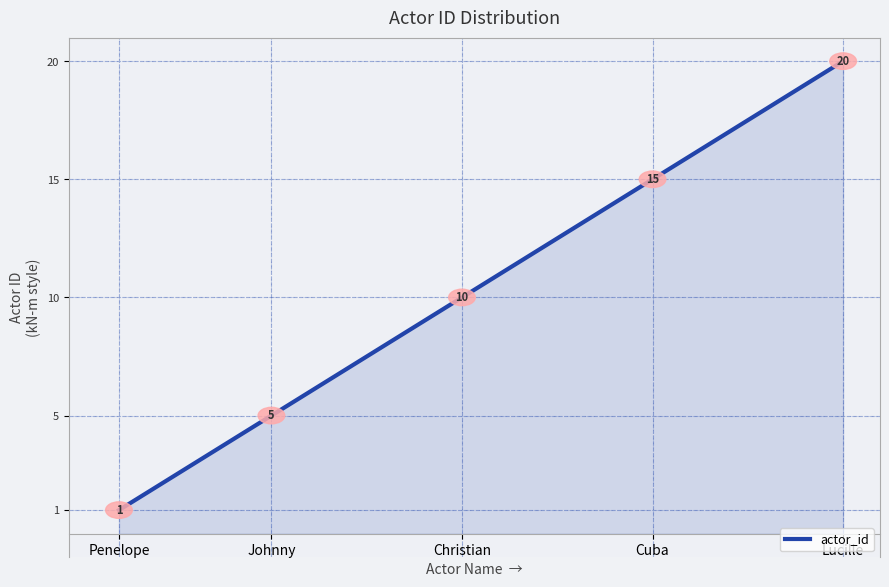

Reading left to right, extract all data points from this chart.

1	2	3	4	5	6	7	8	9	10	11	12	13	14	15	16	17	18	19	20